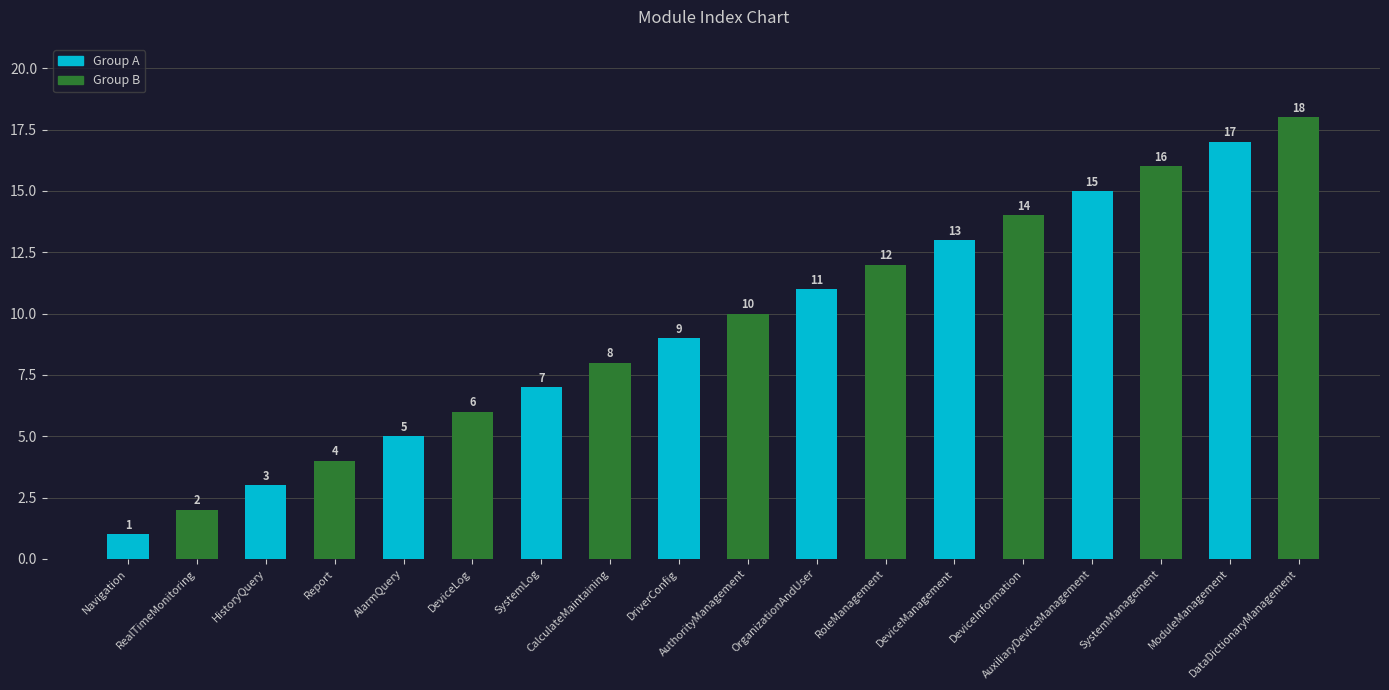

Reading left to right, what are all the values shown in this chart?

1	2	3	4	5	6	7	8	9	10	11	12	13	14	15	16	17	18